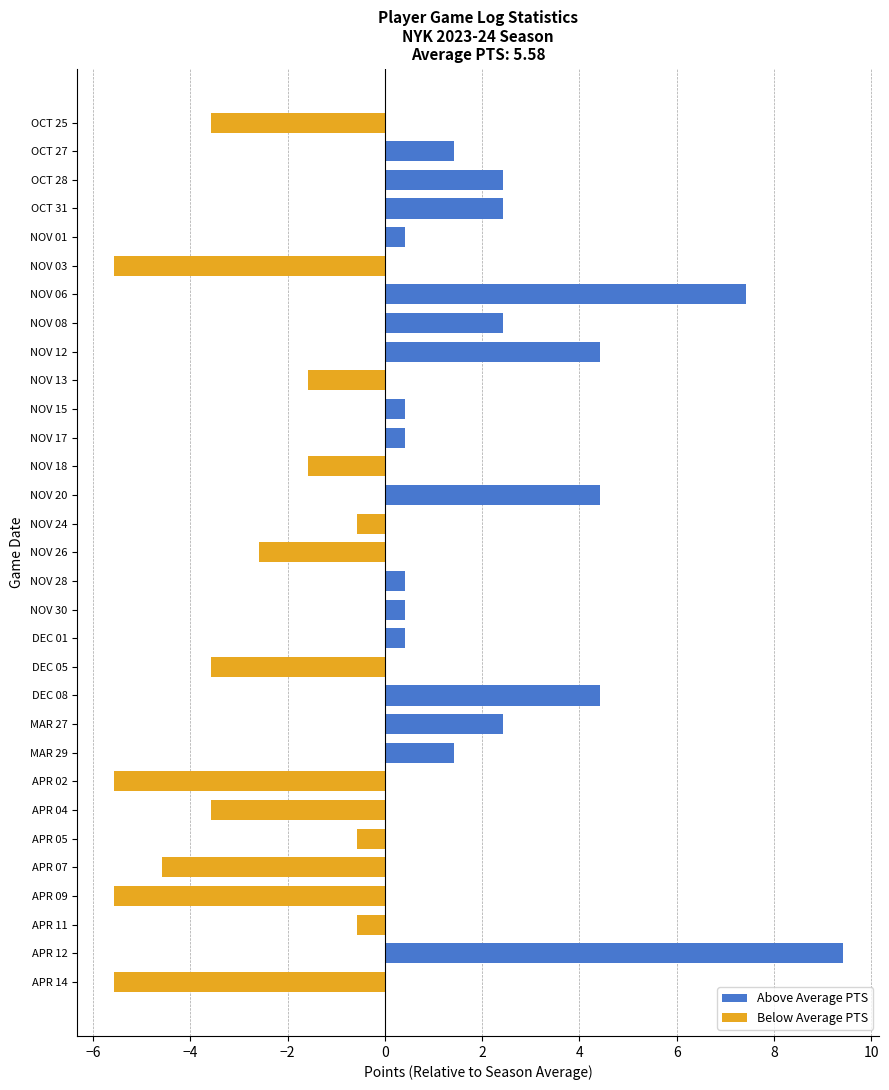

What is the difference between the Below Average PTS values at OCT 31 and NOV 18?

1.6